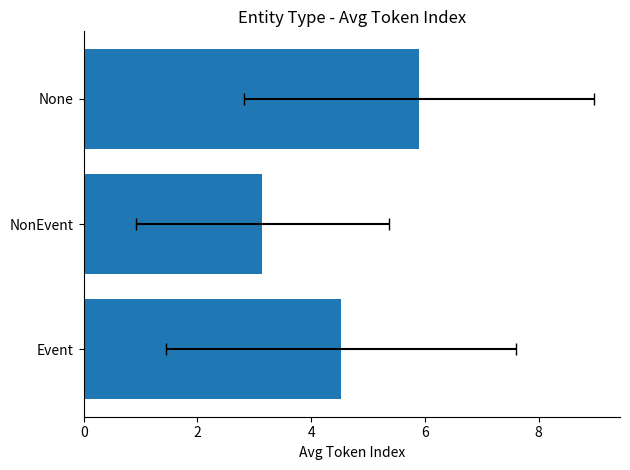

What is the change in value from Event to None?

+1.4